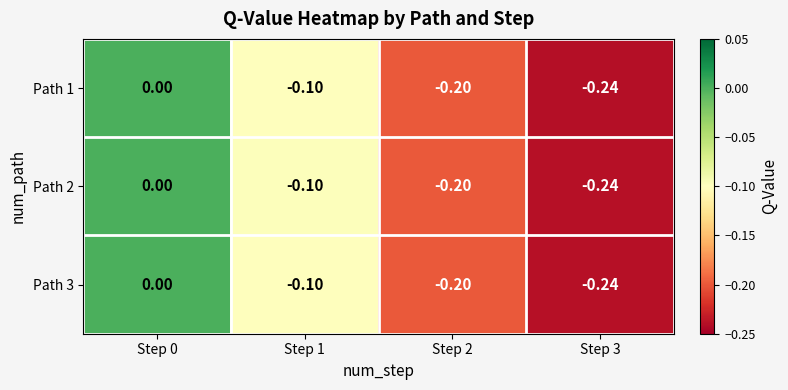

Is the value of Path 3 at Step 2 greater than the value of Path 2 at Step 3?

Yes